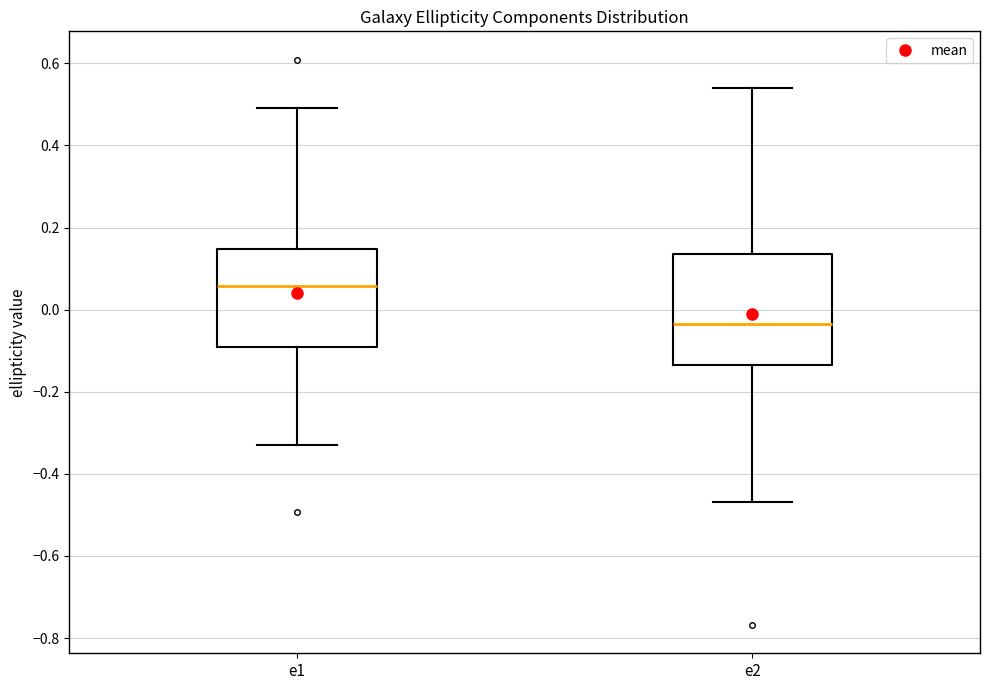

Reading left to right, transcribe this box plot: for each box, give where its median line is, the range the box spans, and where its two whiskers end, as read against the y-axis. The values are not printed on the chart, so give them approximately, as read against the axis.

e1: median 0.06, box -0.10 to 0.14, whiskers -0.32 to 0.50
e2: median -0.04, box -0.14 to 0.14, whiskers -0.46 to 0.54